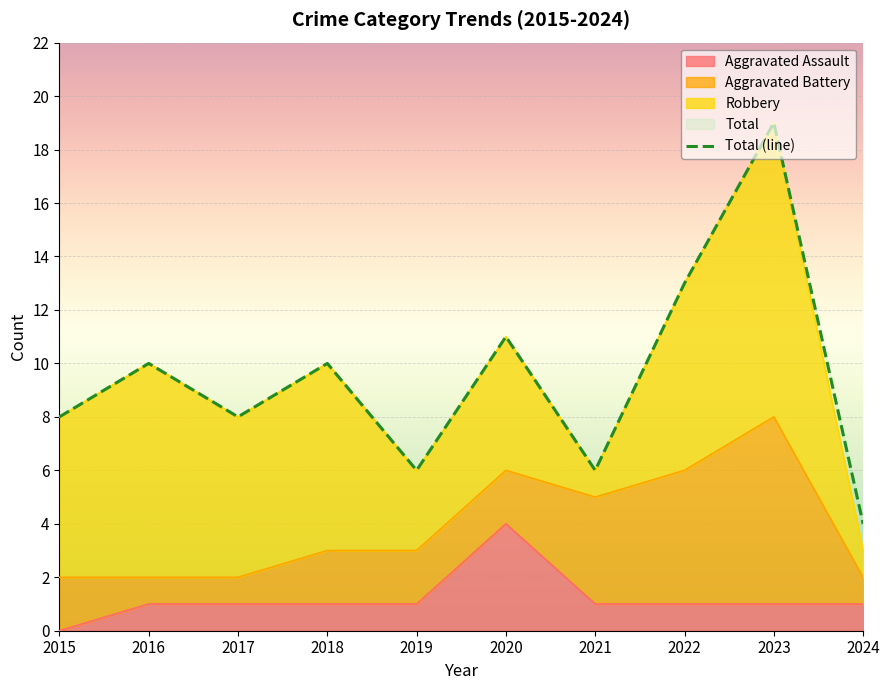

The chart shows a value of 4 at 2024. True or false?

True